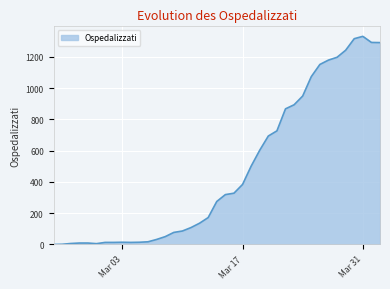

What is the greatest value displayed?

1332